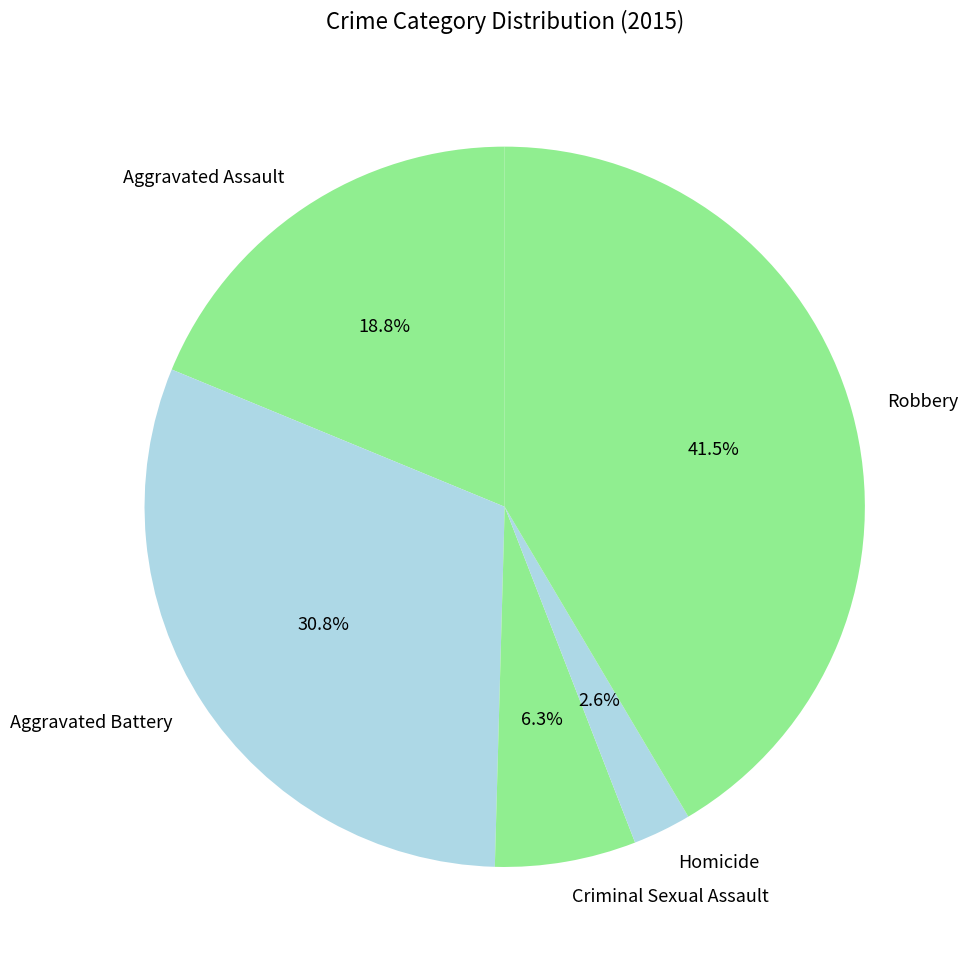

To the nearest percent, what is the difference between the largest and smallest slice percentages?

39%